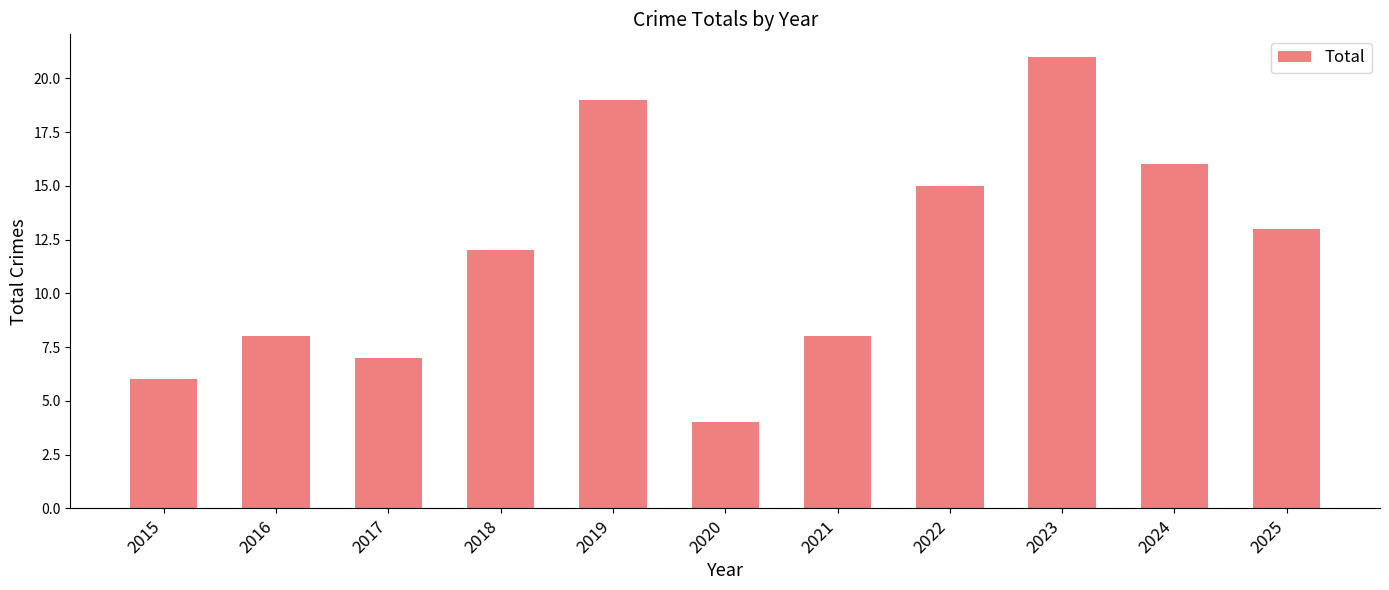

Which label corresponds to the largest value in the chart?

2023